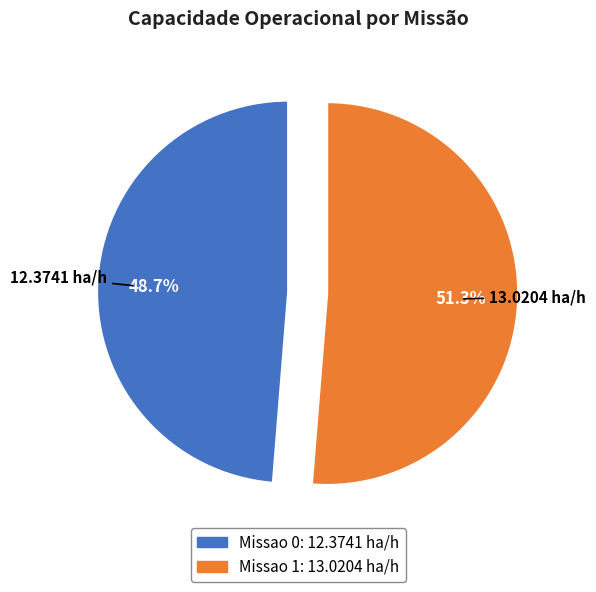

Is there any slice that represents more than half of the pie?

Yes